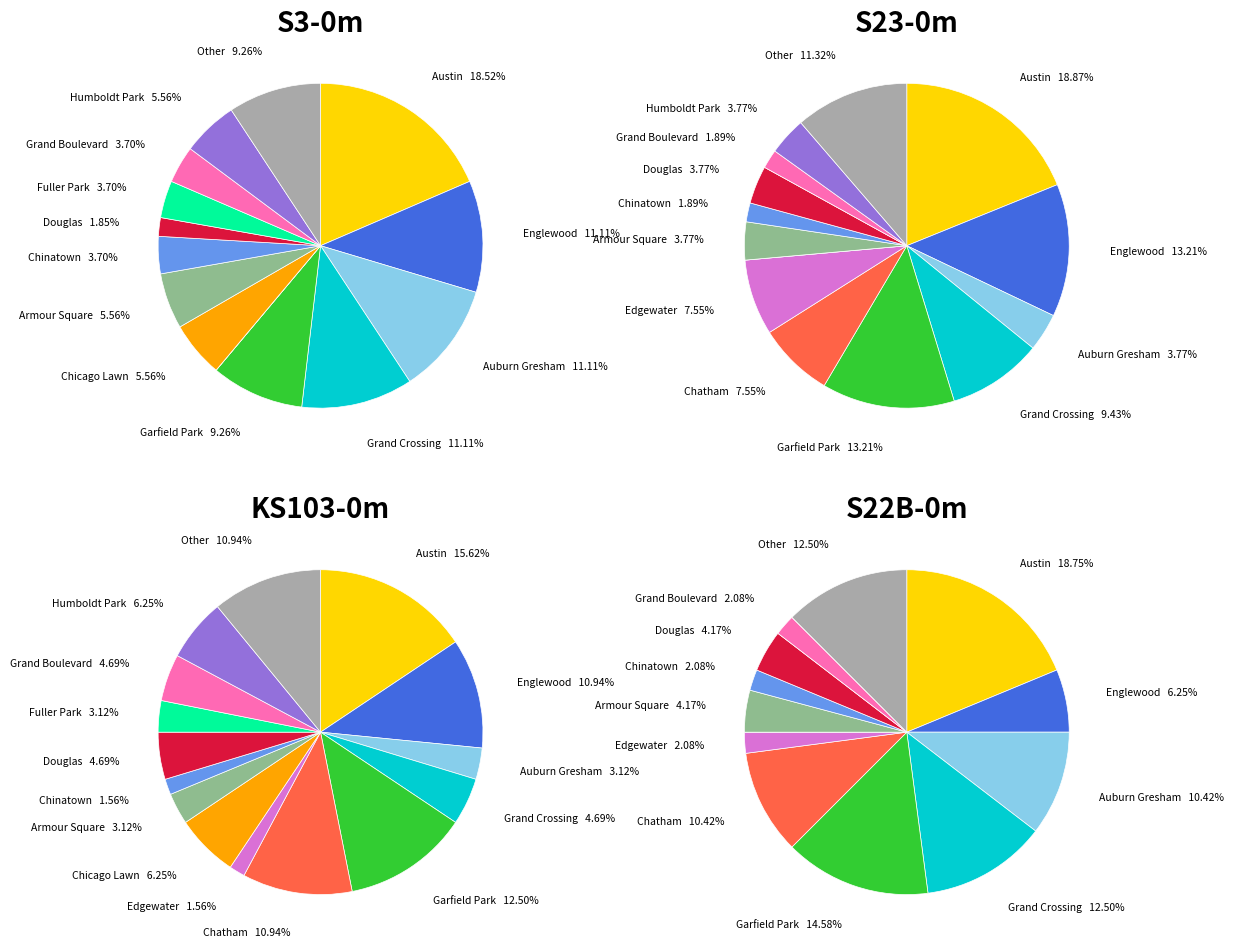

To the nearest percent, what is the difference between the Douglas and Grand Crossing slice percentages?

6%